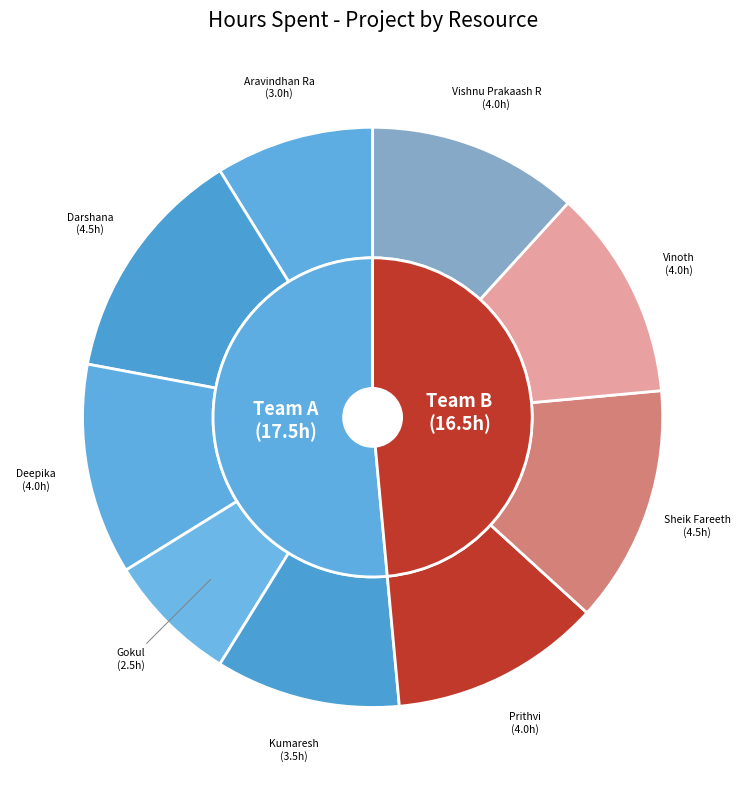

What is the ratio of the value at Vinoth to the value at Aravindhan Ra?

1.3